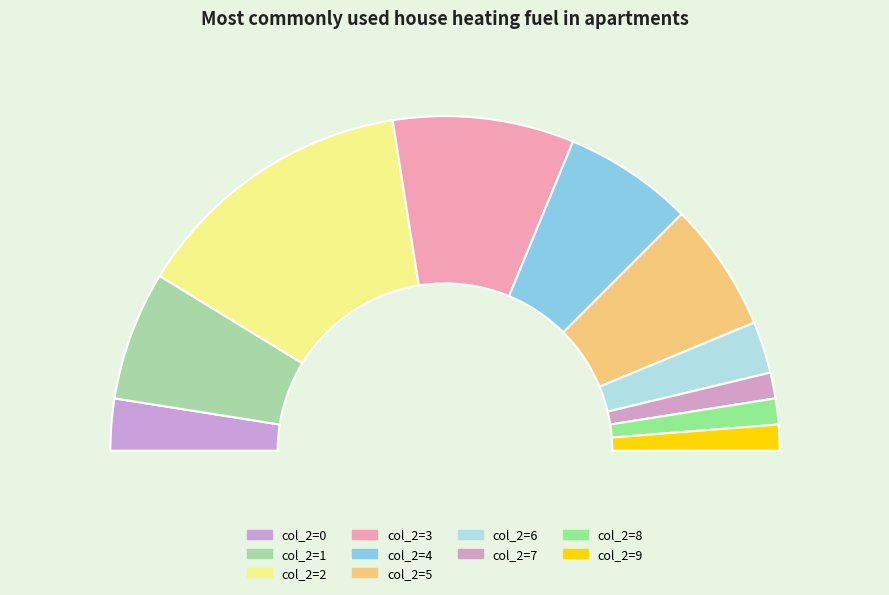

What is the smallest slice in the pie chart?

7